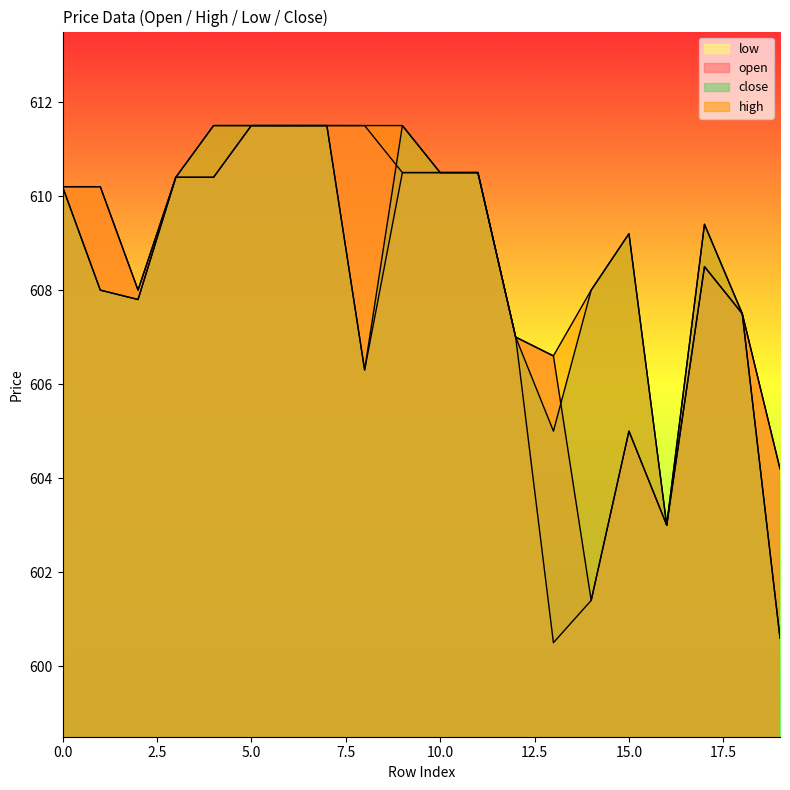

Reading left to right, list all the values displayed in this chart.

open: 0=610.2	1=610.2	2=608.0	3=610.4	4=610.4	5=611.5	6=611.5	7=611.5	8=611.5	9=610.5	10=610.5	11=610.5	12=607.0	13=606.6	14=601.4	15=605.0	16=603.0	17=608.5	18=607.5	19=604.2
high: 0=610.2	1=610.2	2=608.0	3=610.4	4=611.5	5=611.5	6=611.5	7=611.5	8=611.5	9=611.5	10=610.5	11=610.5	12=607.0	13=606.6	14=608.0	15=609.2	16=603.0	17=609.4	18=607.5	19=604.2
low: 0=610.2	1=608.0	2=607.8	3=610.4	4=610.4	5=611.5	6=611.5	7=611.5	8=606.3	9=610.5	10=610.5	11=610.5	12=607.0	13=600.5	14=601.4	15=605.0	16=603.0	17=608.5	18=607.5	19=600.6
close: 0=610.2	1=608.0	2=607.8	3=610.4	4=611.5	5=611.5	6=611.5	7=611.5	8=606.3	9=611.5	10=610.5	11=610.5	12=607.0	13=605.0	14=608.0	15=609.2	16=603.0	17=609.4	18=607.5	19=600.6